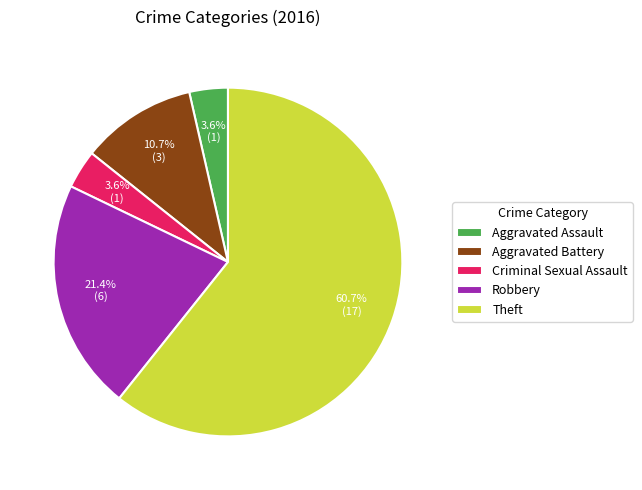

How much of the chart is everything except Aggravated Battery?

89.3%